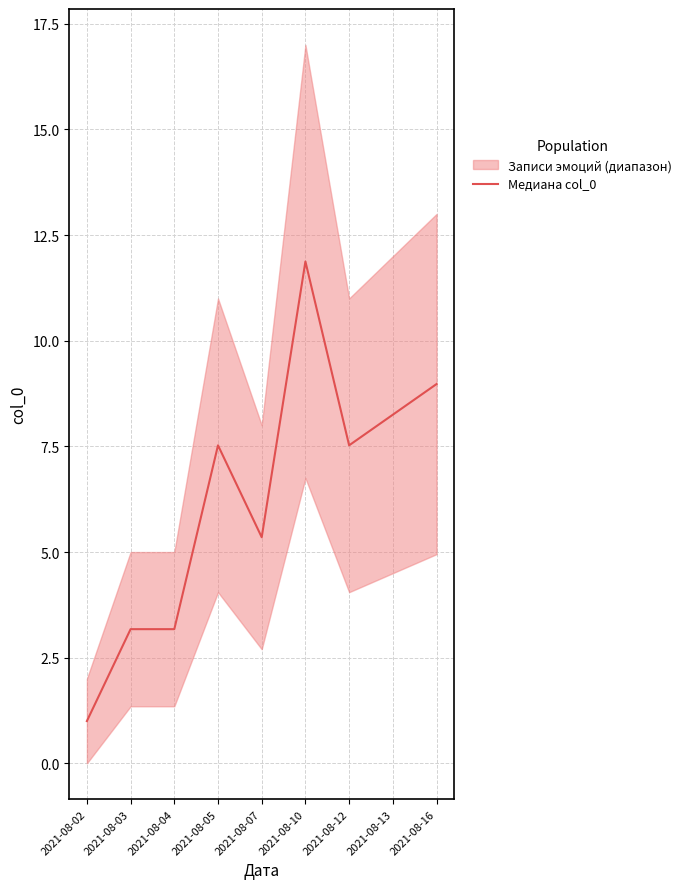

Where is the data nearest to the value 6?

2021-08-07